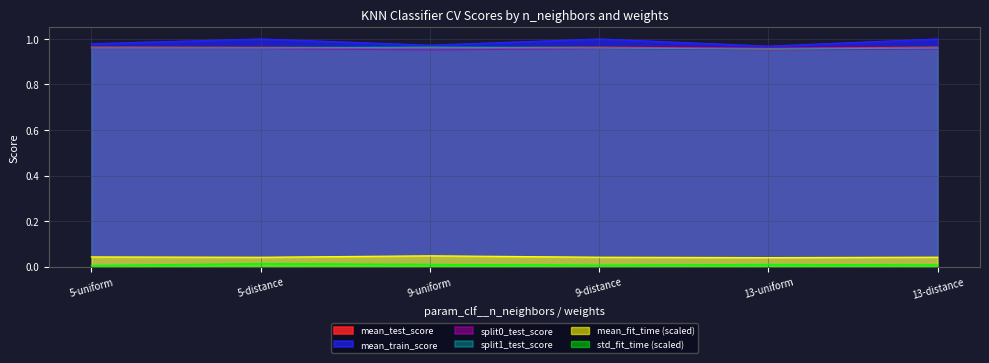

Is it true that mean_train_score equals 1.0 at 13-distance?

True